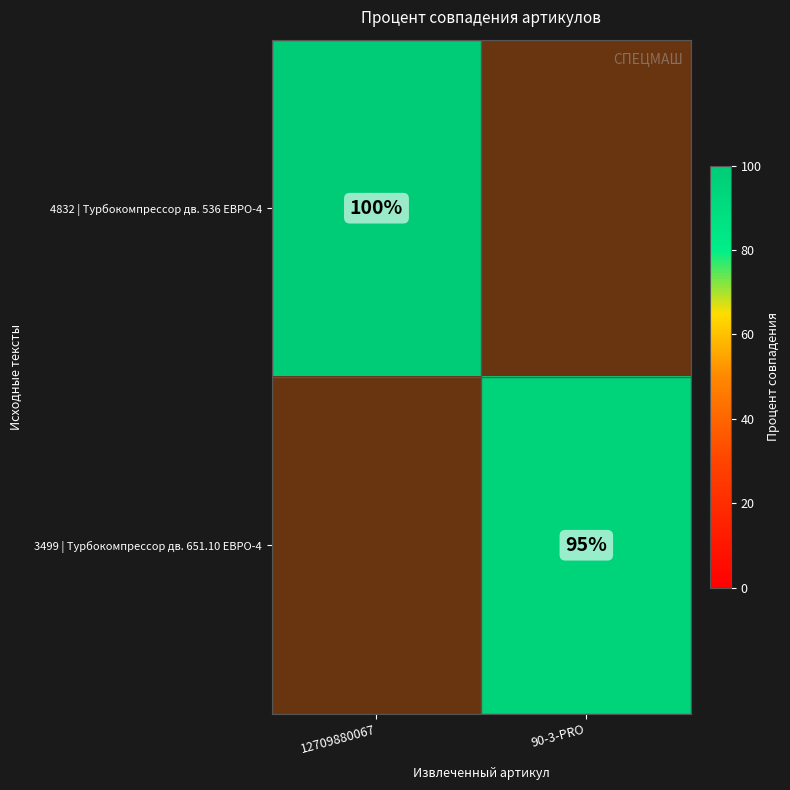

How many categories are shown in the chart?

2